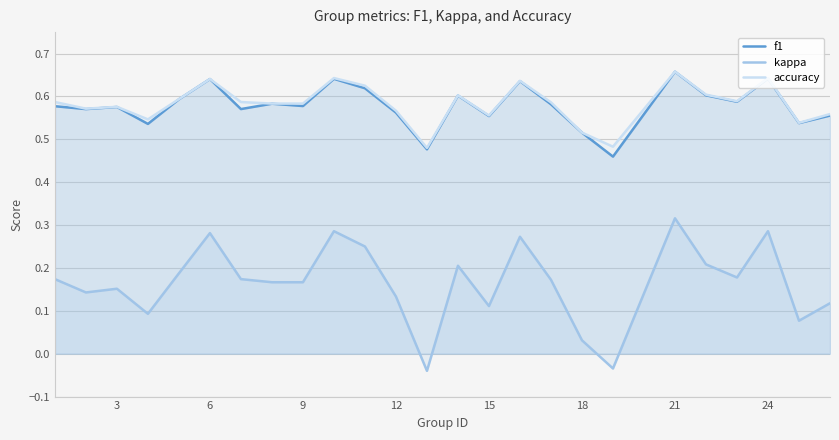

True or false: kappa and f1 cross at least once.

False